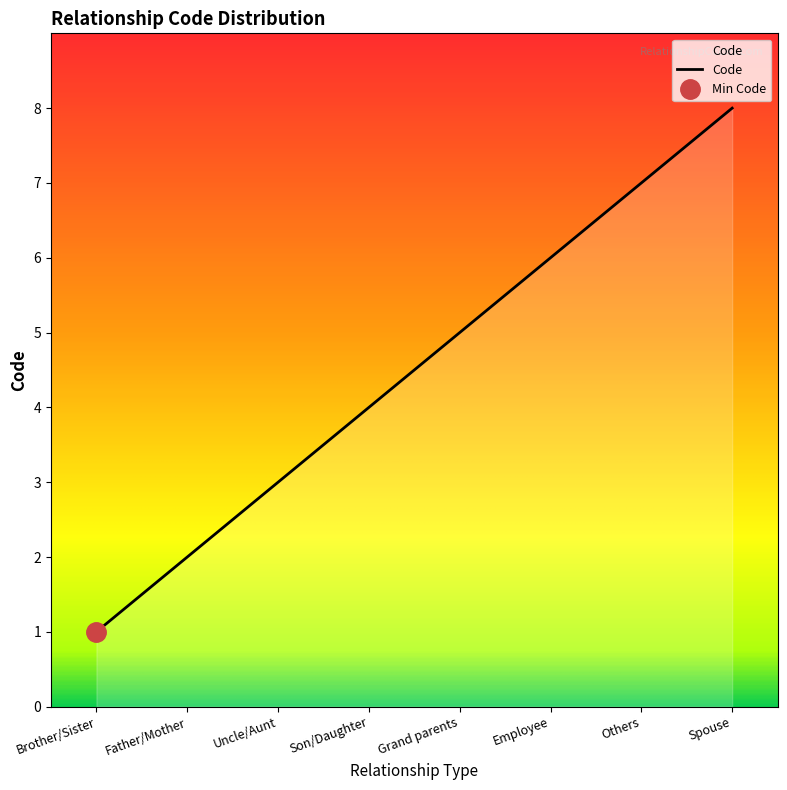

How many lines are shown in the chart?

1